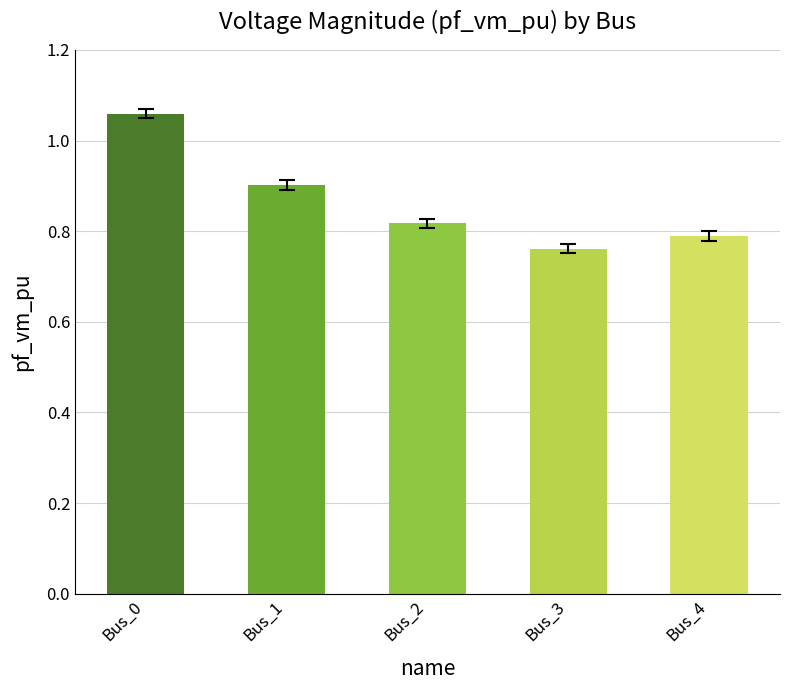

What is the sum of all values?

4.3